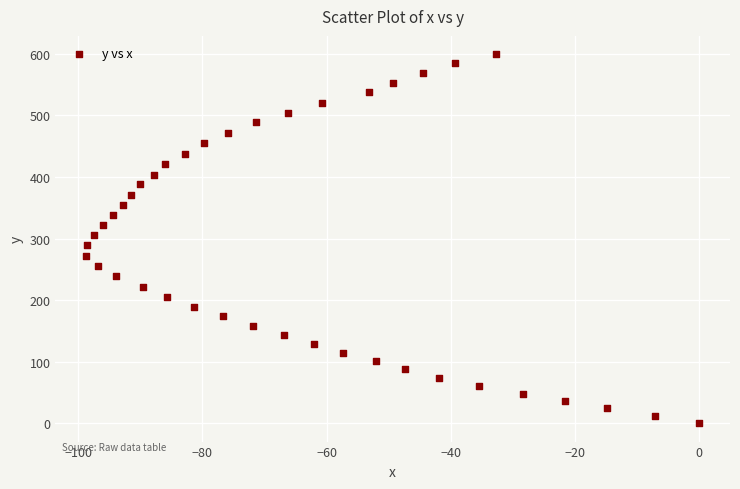

What is the range of X values (max minus min)?

98.7